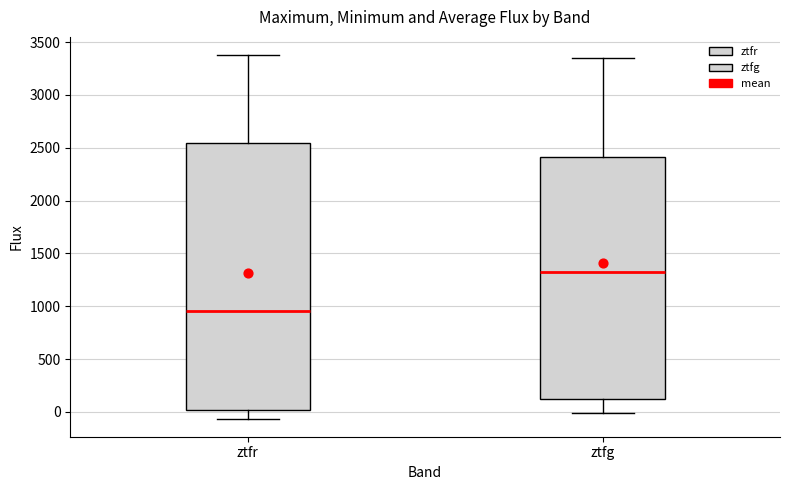

Which box is the tallest, from its lower edge to its upper edge?

ztfr